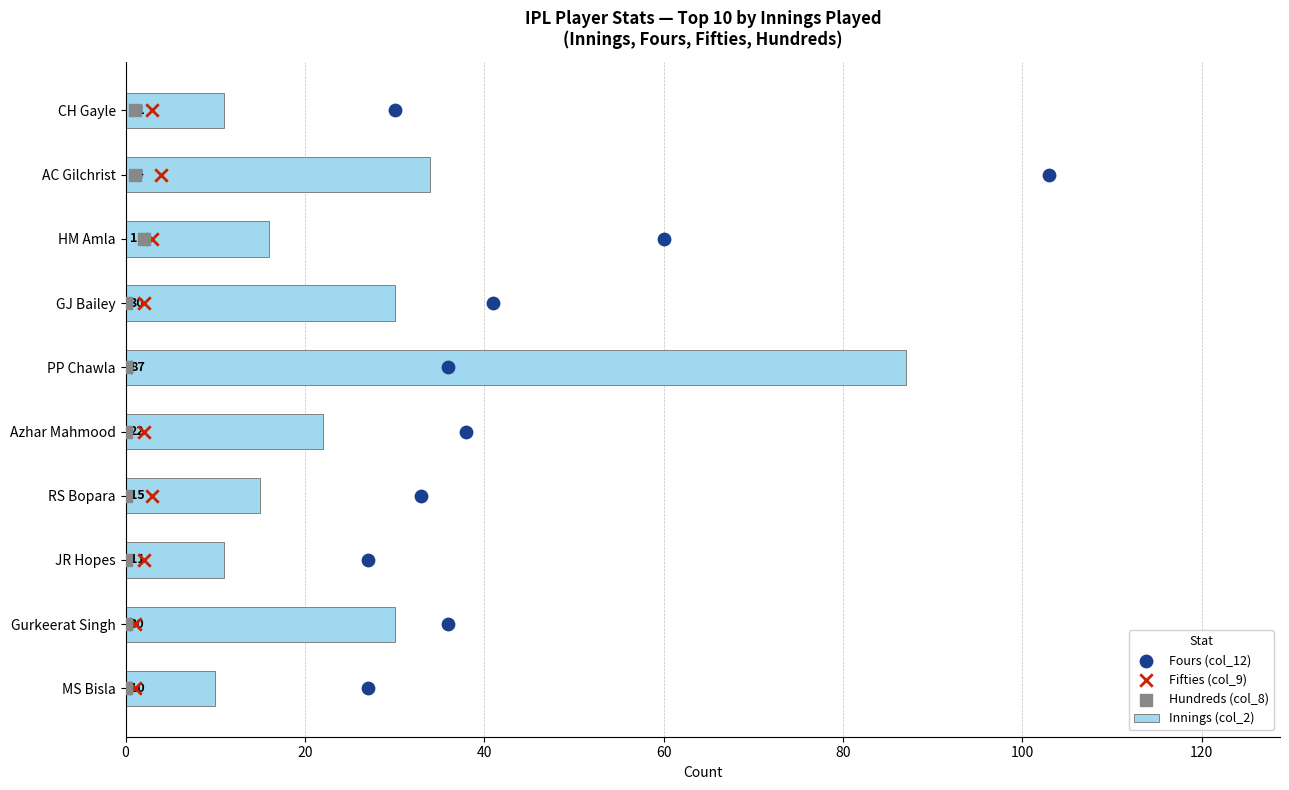

True or false: Innings (col_2) has a value of 34 at AC Gilchrist.

True